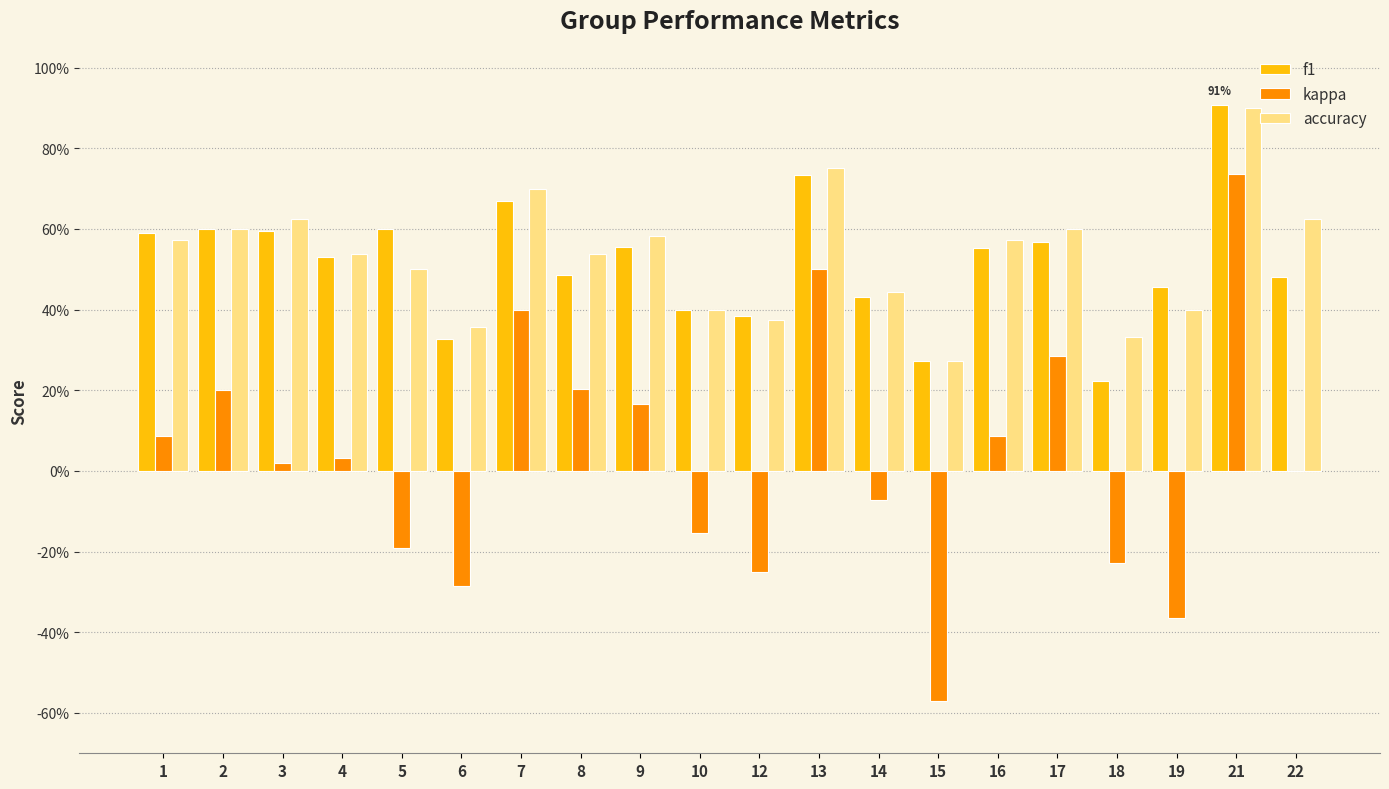

Reading right to left, extract all data points from this chart.

f1: 0.5	0.9	0.5	0.2	0.6	0.6	0.3	0.4	0.7	0.4	0.4	0.6	0.5	0.7	0.3	0.6	0.5	0.6	0.6	0.6
kappa: 0.0	0.7	-0.4	-0.2	0.3	0.1	-0.6	-0.1	0.5	-0.2	-0.2	0.2	0.2	0.4	-0.3	-0.2	0.0	0.0	0.2	0.1
accuracy: 0.6	0.9	0.4	0.3	0.6	0.6	0.3	0.4	0.8	0.4	0.4	0.6	0.5	0.7	0.4	0.5	0.5	0.6	0.6	0.6